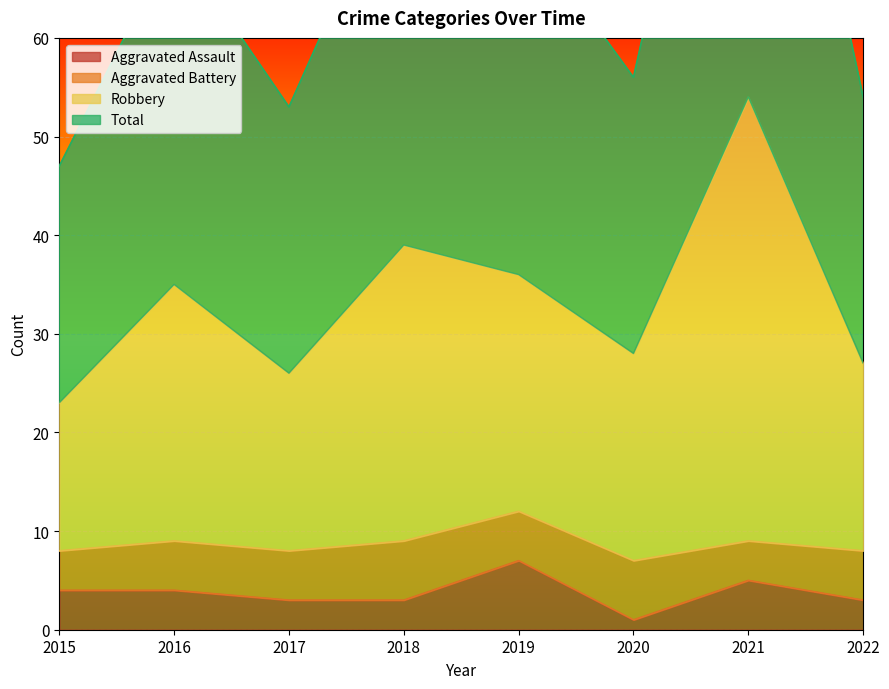

List the labels in order of Aggravated Assault value, largest first.

2019, 2021, 2015, 2016, 2017, 2018, 2022, 2020